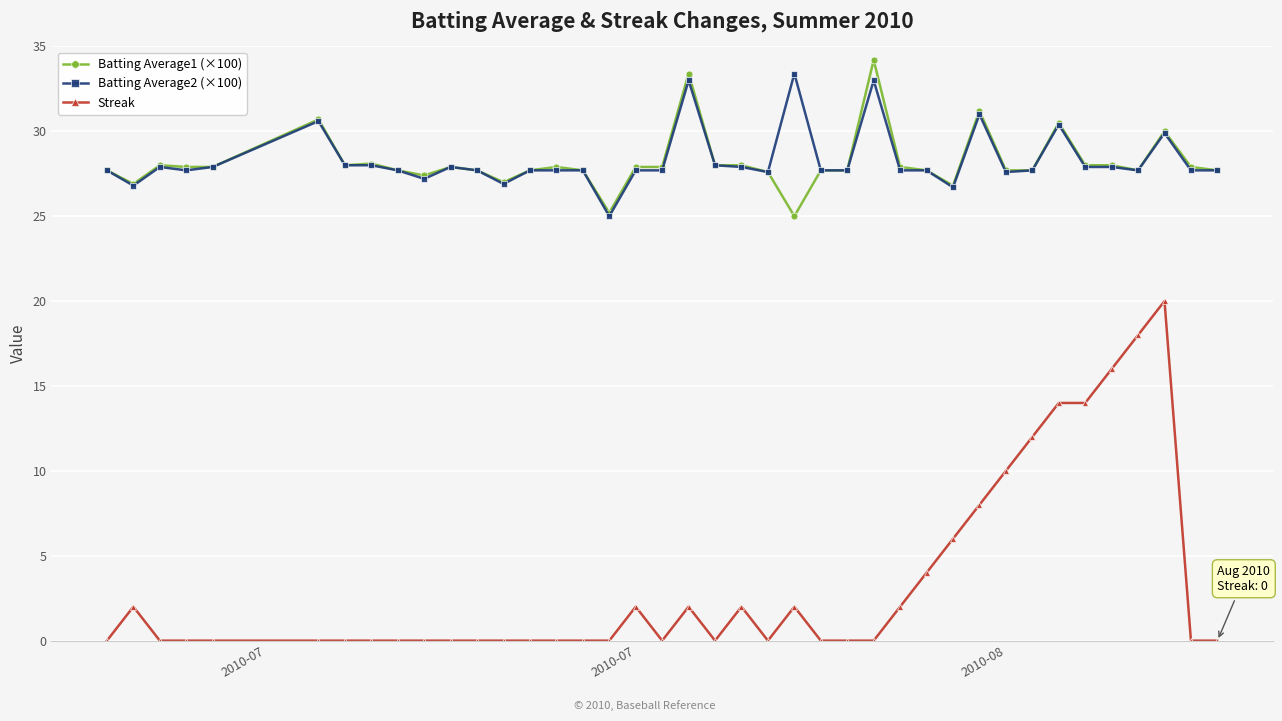

True or false: Batting Average1 (×100) and Streak cross at least once.

False